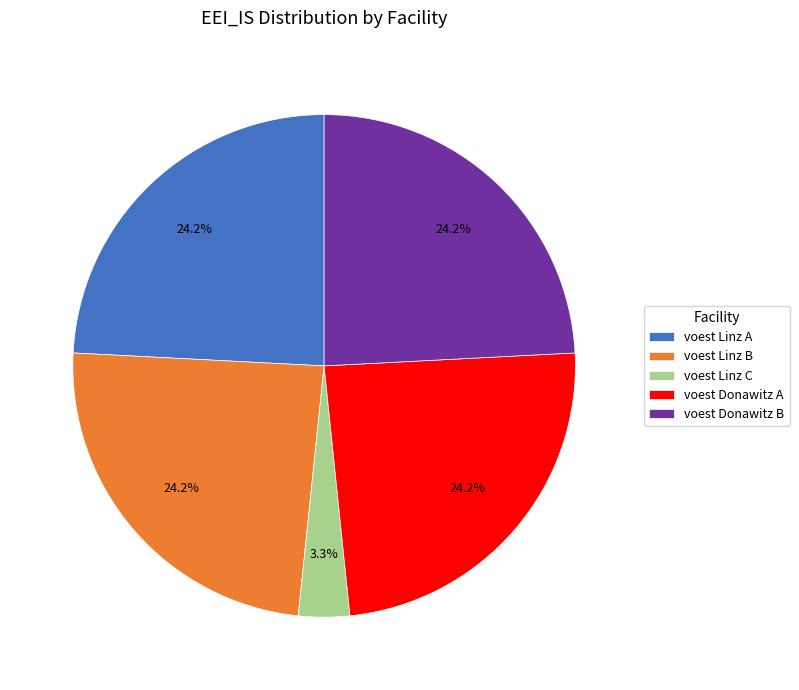

Between voest Donawitz A and voest Linz C, which is larger?

voest Donawitz A